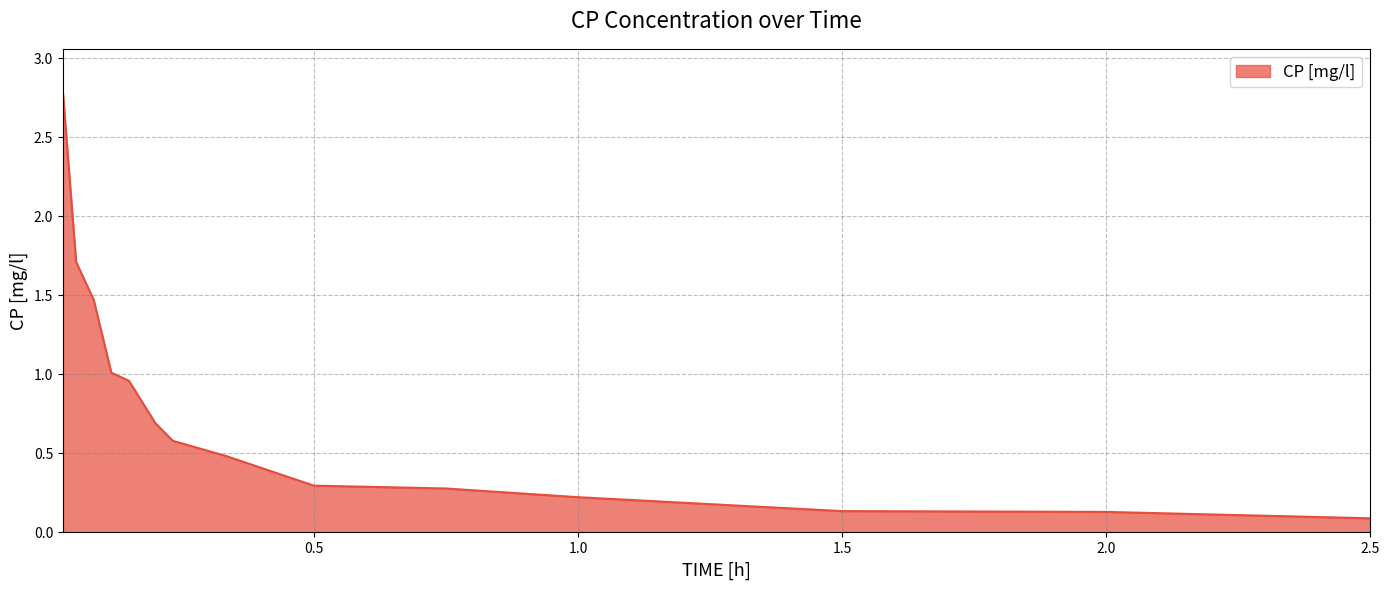

What is the label of the 10th point from the left?

0.75